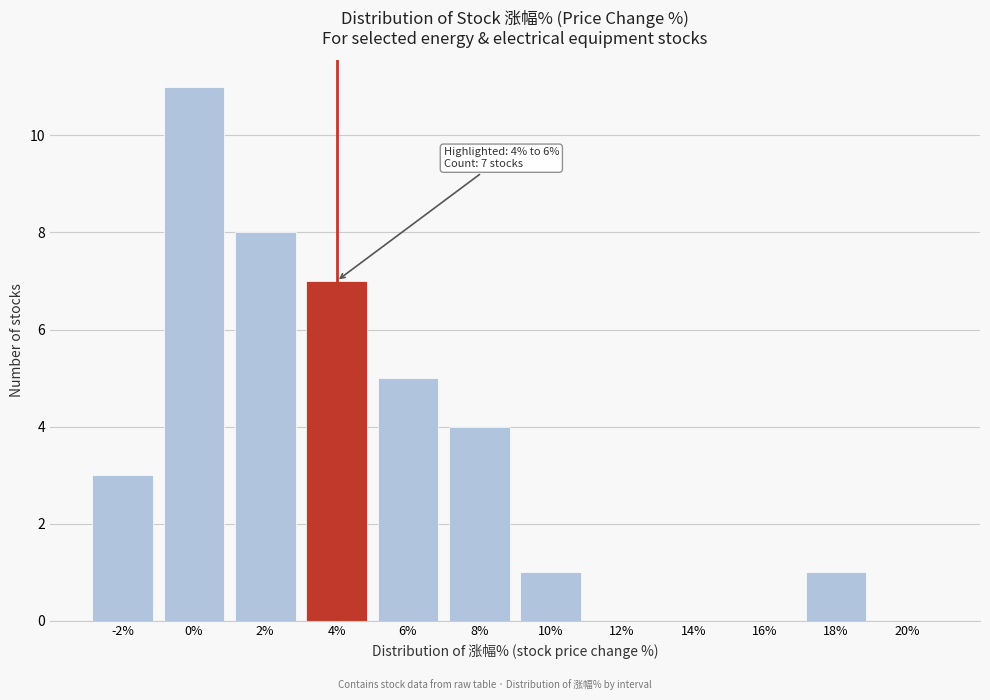

Reading left to right, what are all the values shown in this chart?

-2%=3	0%=11	2%=8	4%=7	6%=5	8%=4	10%=1	12%=0	14%=0	16%=0	18%=1	20%=0